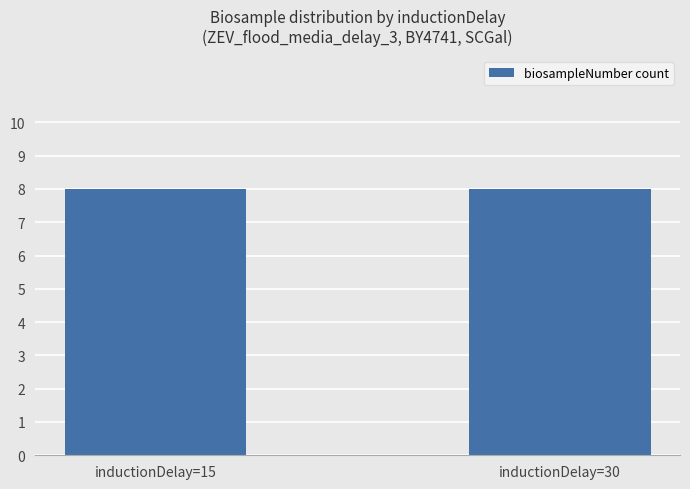

Is it true that inductionDelay equals 4 at 15?

False